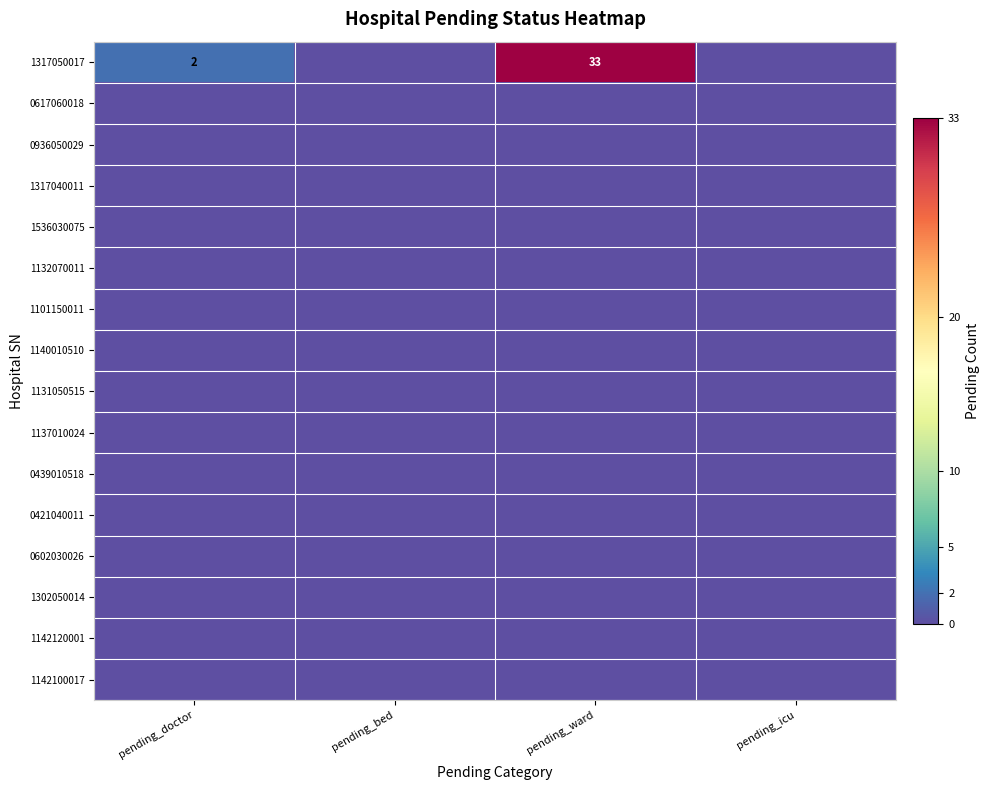

What is the difference between the highest and lowest values at pending_doctor?

2